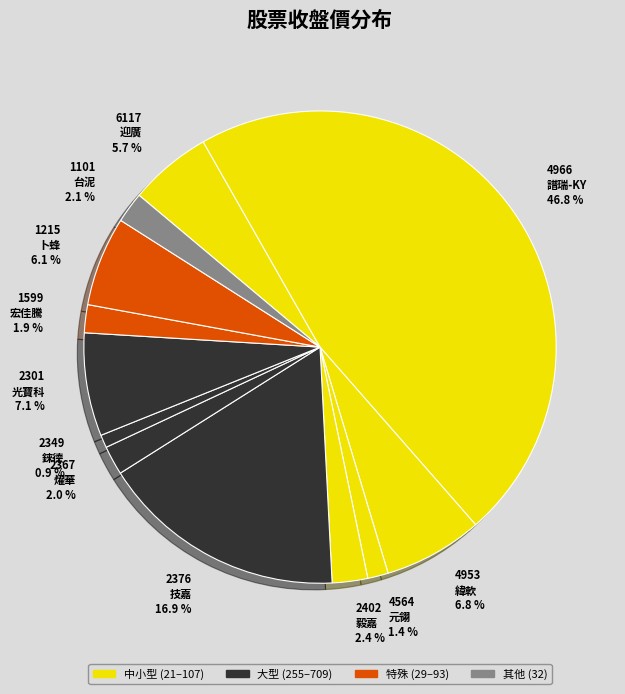

Is the sum of 4953 緯軟 6.8 % and 1101 台泥 2.1 % greater than half?

No